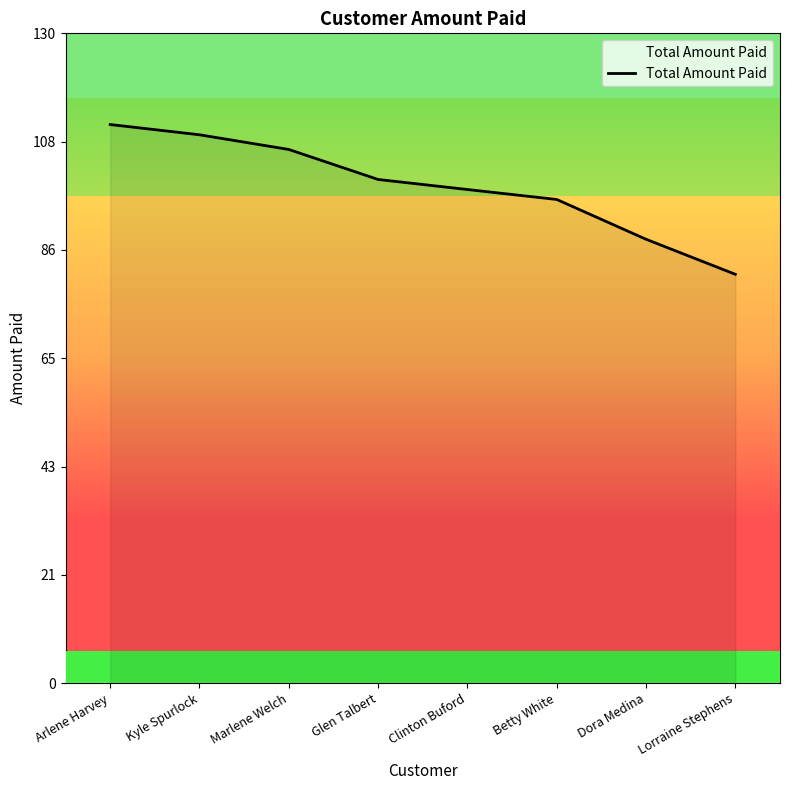

Is it true that the value at Glen Talbert is 59.0?

False